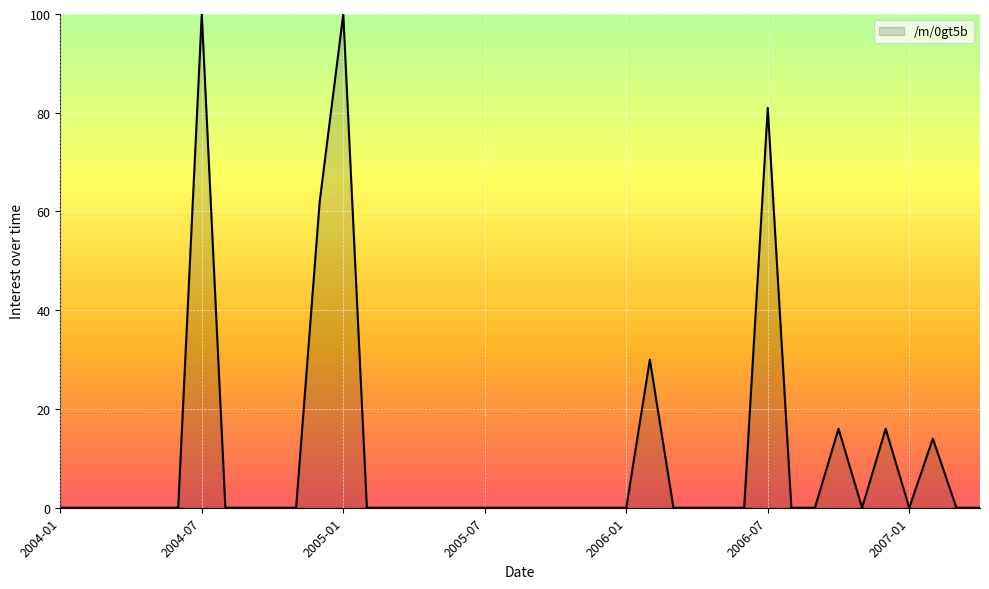

What is the maximum value shown in the chart?

100